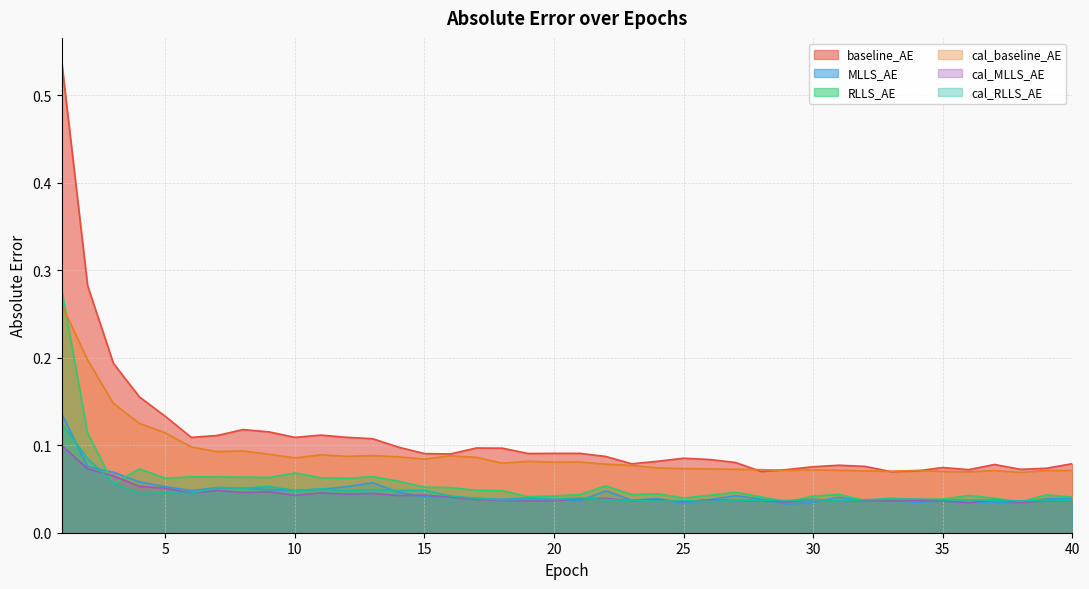

In MLLS_AE, how many points are lower than both neighbors (excluding endpoints)?

12